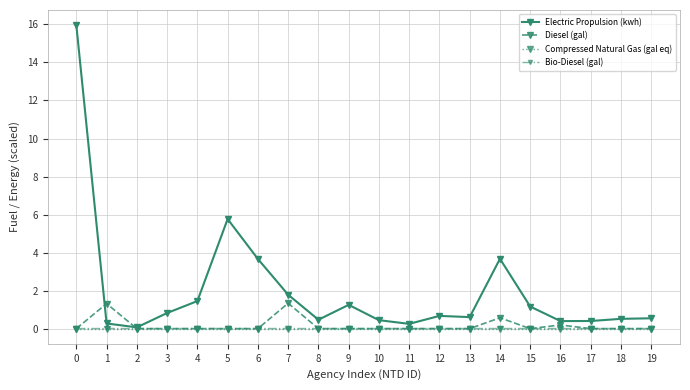

Which series has the largest range (max minus min)?

Electric Propulsion (kwh)